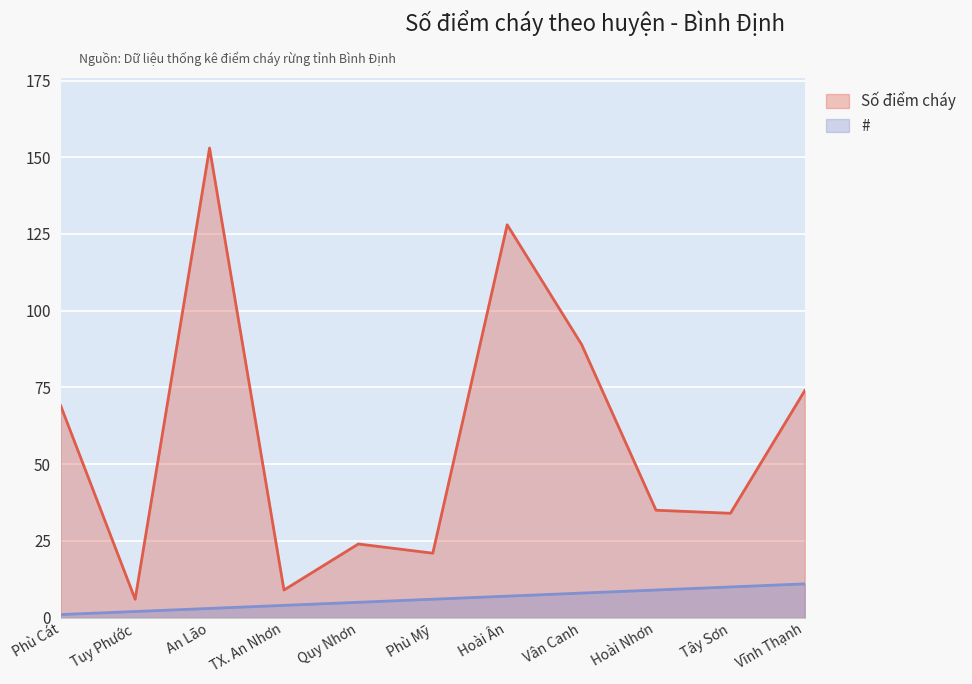

What is the difference between the # values at Hoài Ân and Tuy Phước?

5